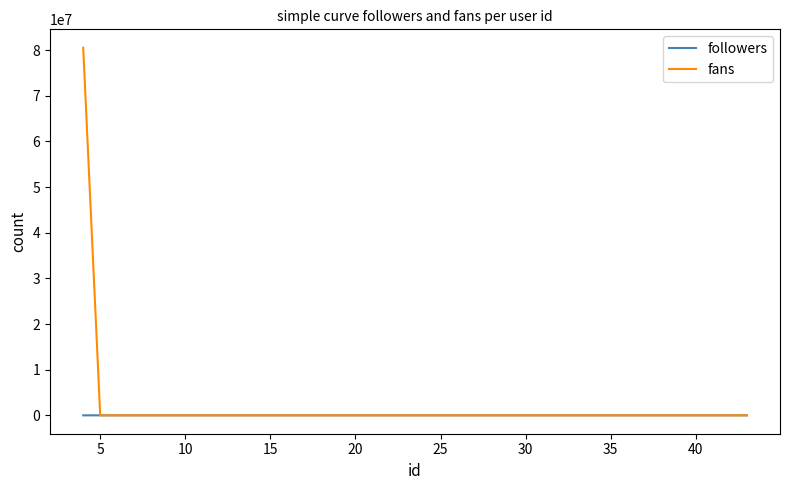

What is the maximum value for fans?

80524083